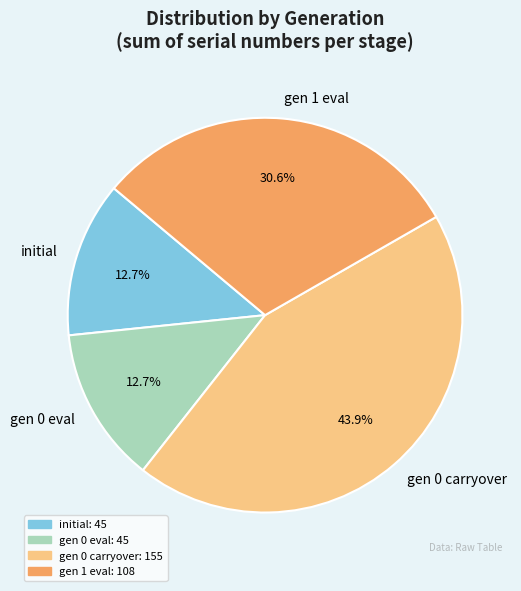

To the nearest percent, what is the average slice percentage?

25%